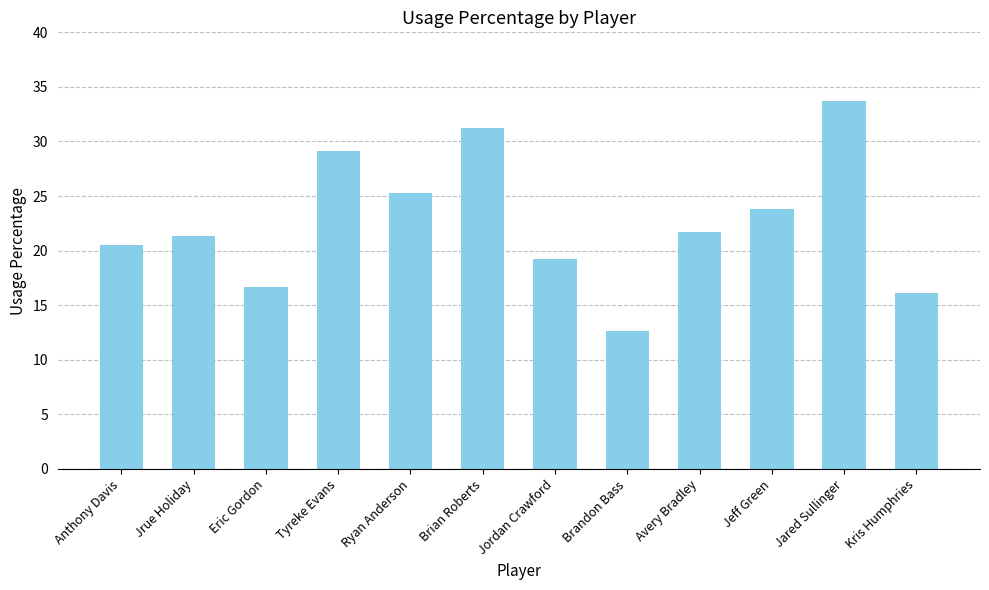

How many bars are there in total?

12